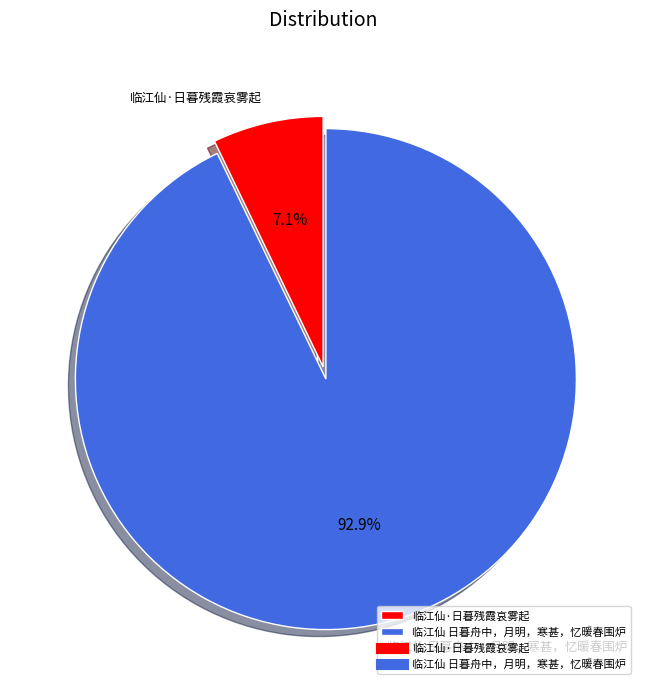

What is the ratio of the value at 临江仙·日暮残霞哀雾起 to the value at 临江仙 日暮舟中，月明，寒甚，忆暖春围炉?

0.1